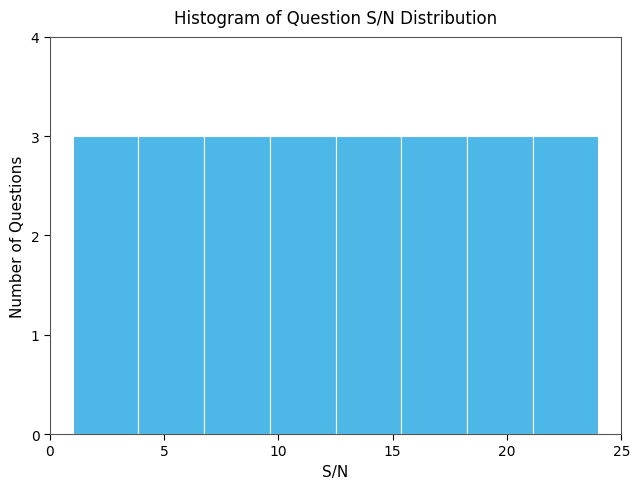

Reading left to right, list every bar in this chart as the range it spans on the x-axis followed by its height. Neither the bar edges nor the heights are printed on the chart, so give them approximately, as read against the axes.

1.0 to 4.0: 3
4.0 to 7.0: 3
7.0 to 9.5: 3
9.5 to 12.5: 3
12.5 to 15.5: 3
15.5 to 18.5: 3
18.5 to 21.0: 3
21.0 to 24.0: 3